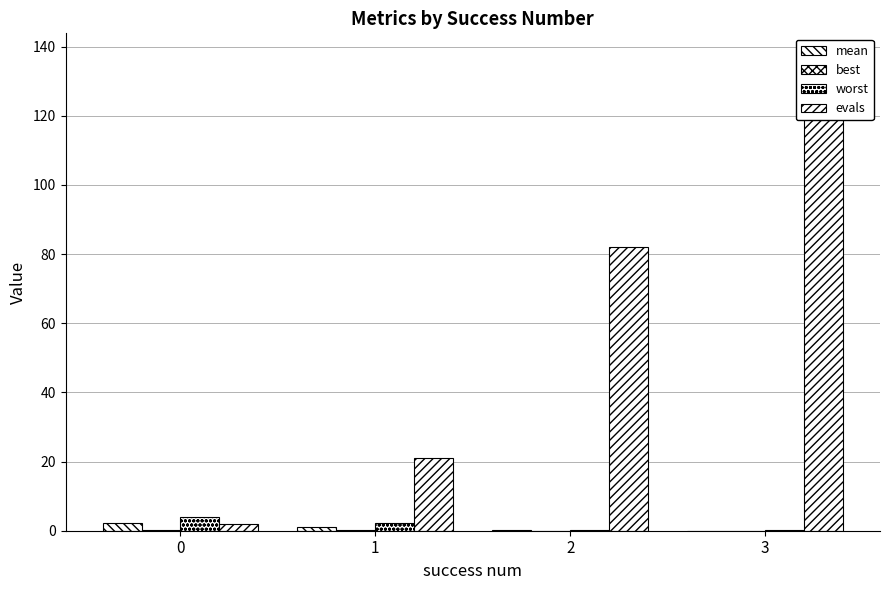

What is the approximate value of worst at 0?

4.0